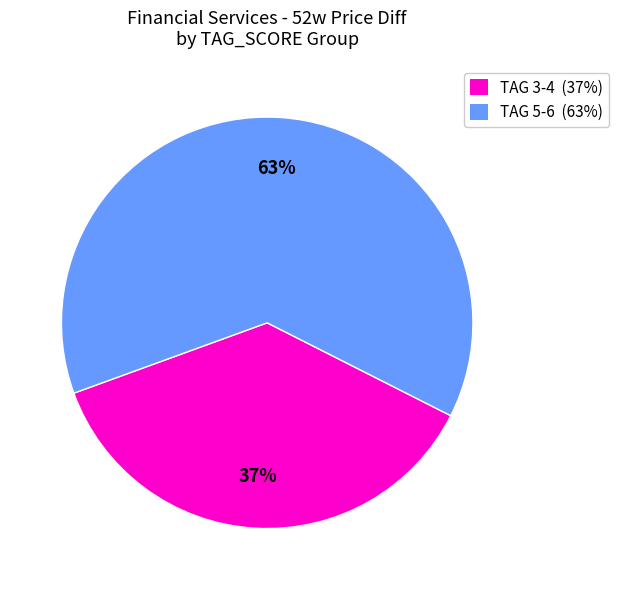

To the nearest percent, what is the difference between the largest and smallest slice percentages?

26%